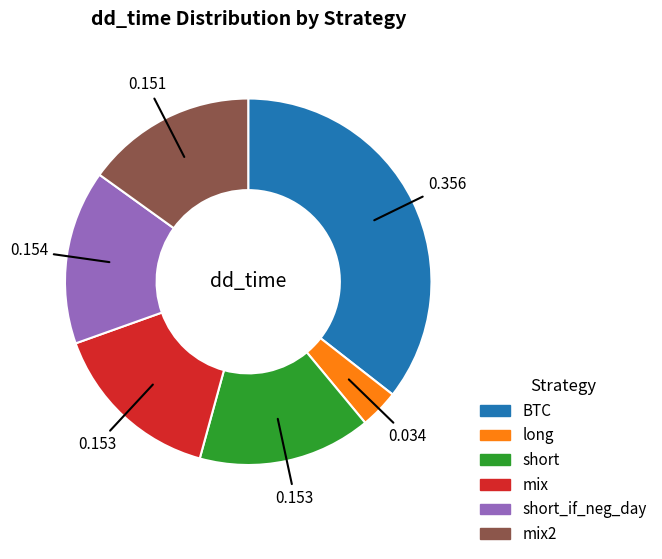

Is there a majority slice in this chart?

No